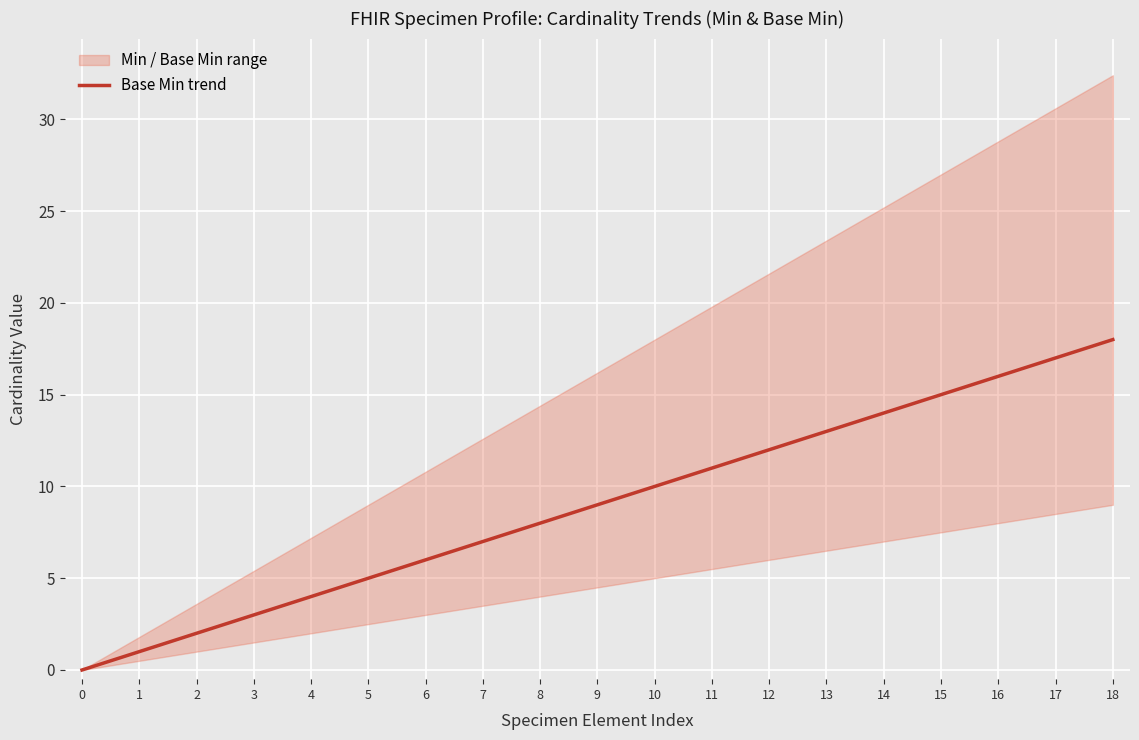

True or false: there are more than 1 points higher than both neighbors.

False